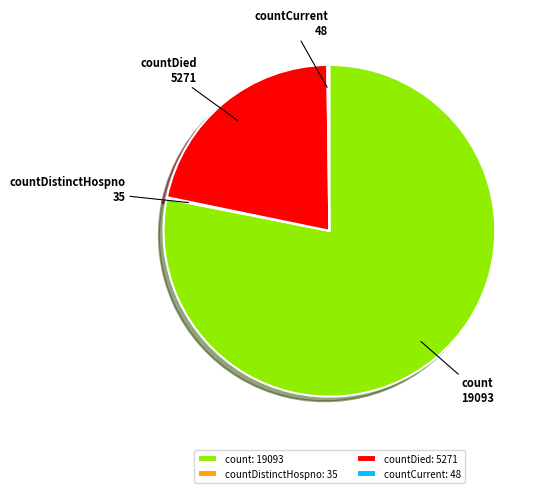

Is there a majority slice in this chart?

Yes